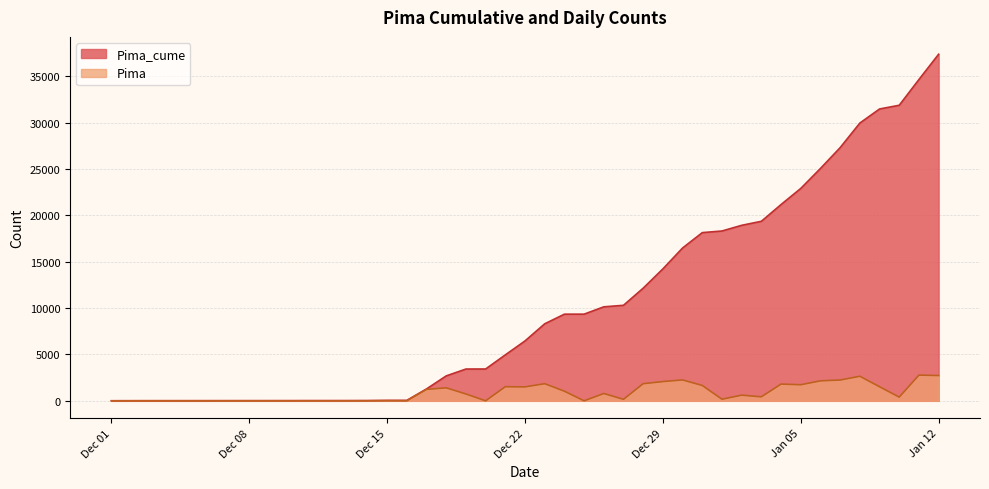

What are all the series names shown in the legend?

Pima_cume, Pima